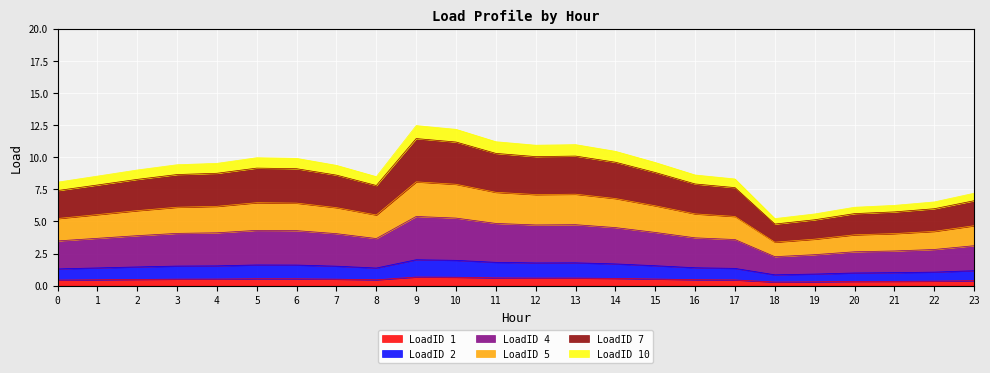

Is it true that LoadID 2 equals 0.4 at 10?

False